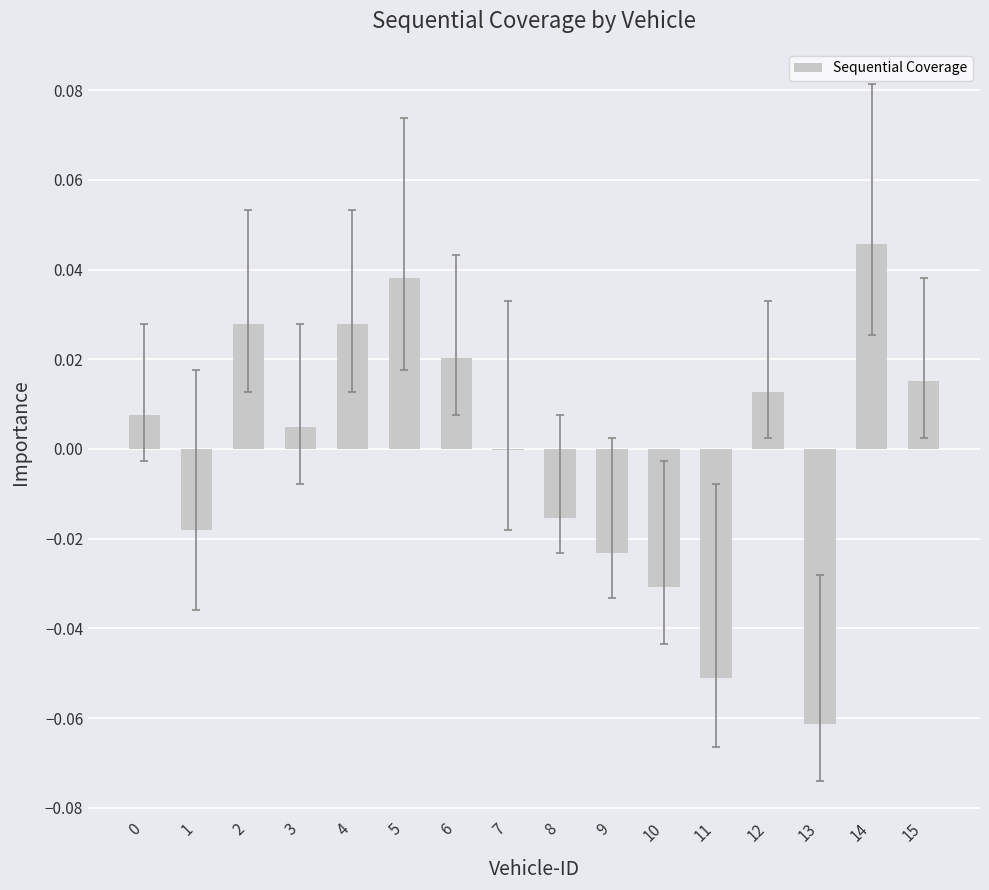

The value at 15 is 0.0. True or false?

True